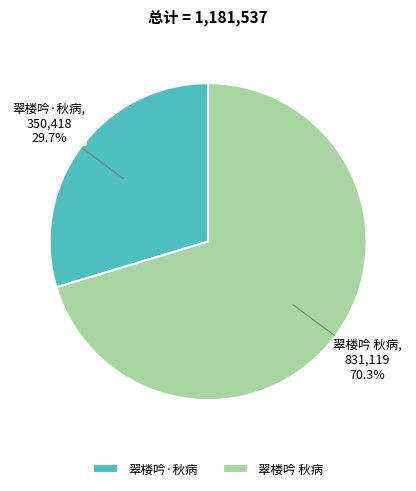

To the nearest percent, what is the combined percentage of 翠楼吟·秋病 and 翠楼吟 秋病?

100%